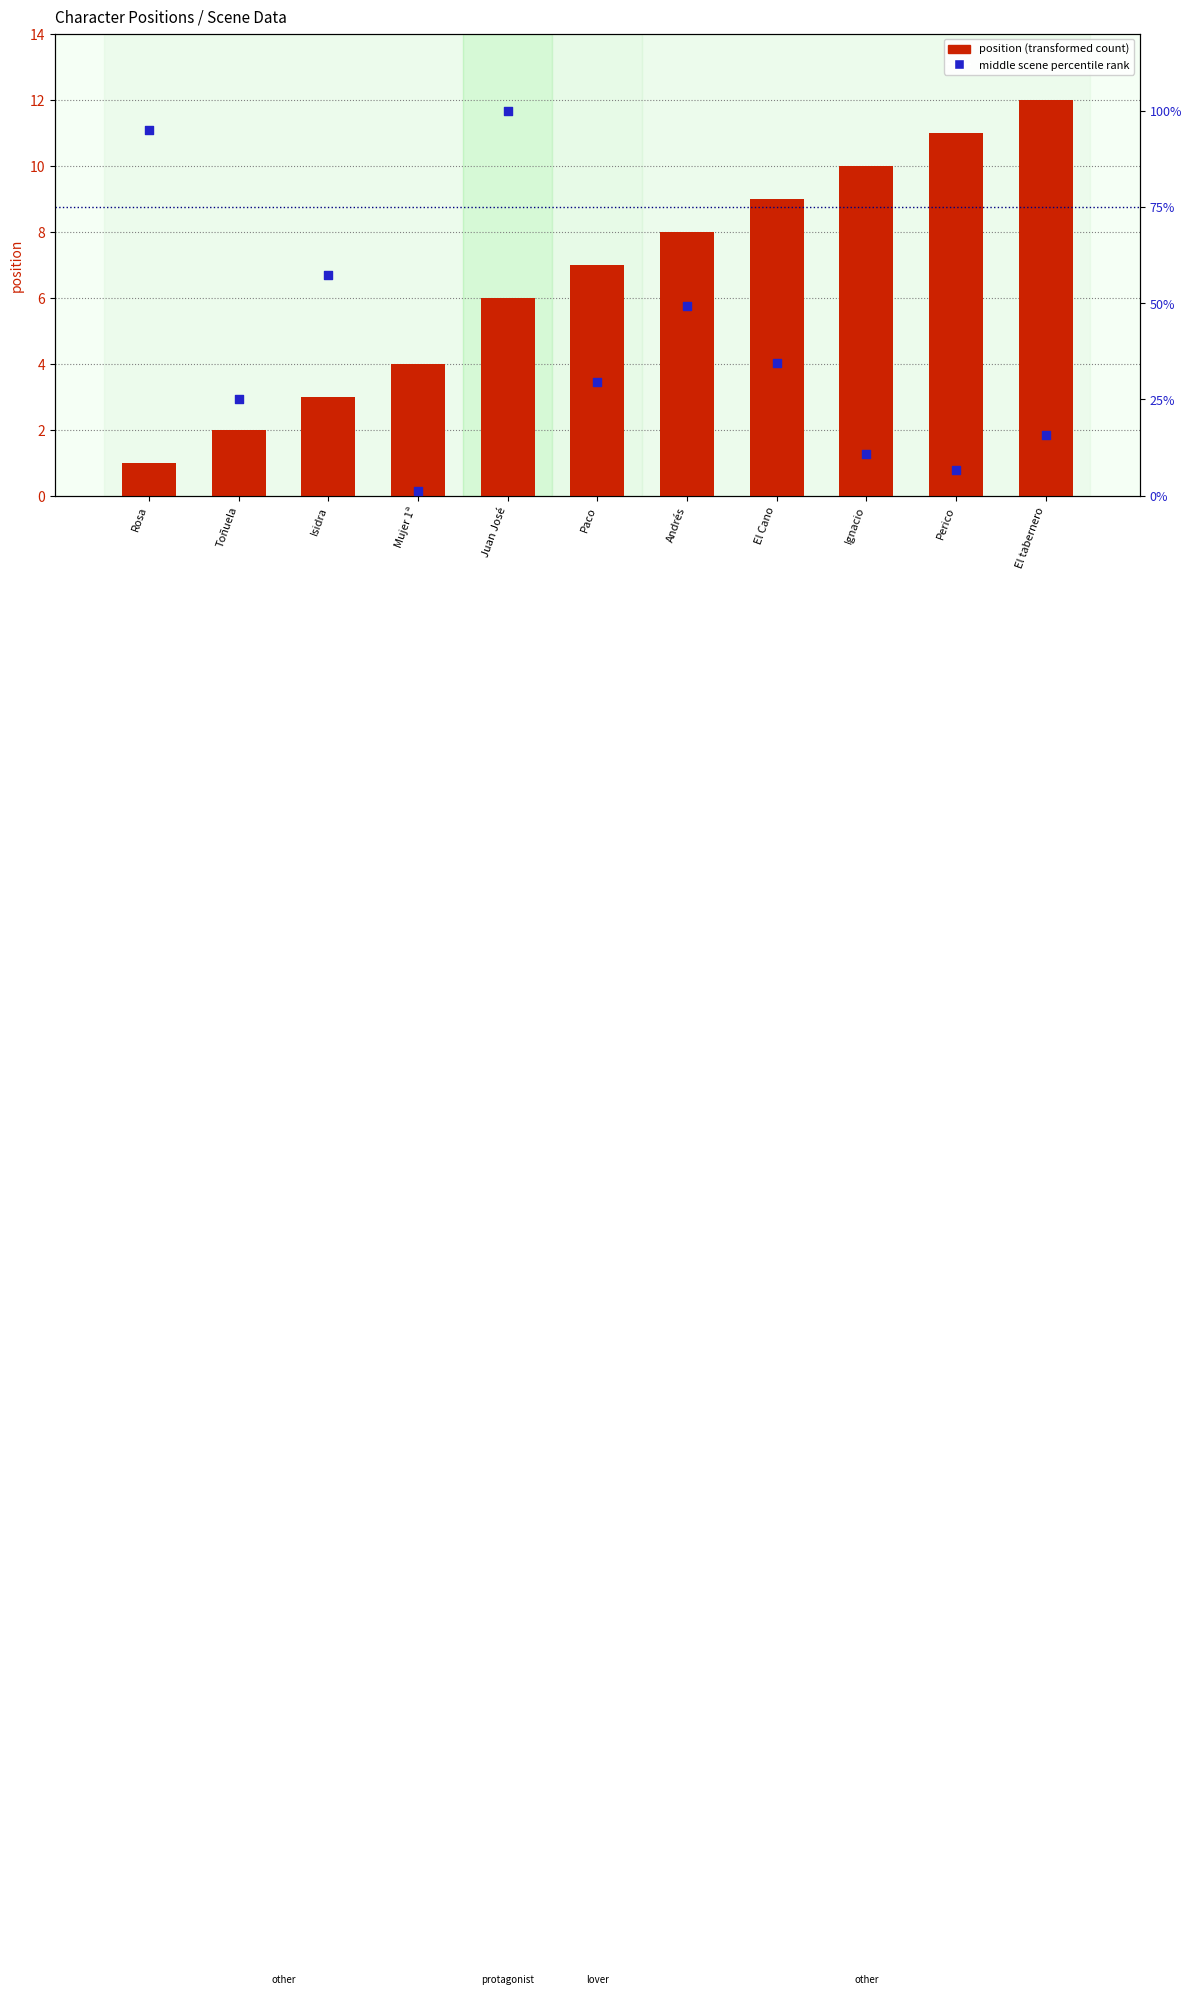

Which series has the widest spread of Y values?

middle scene percentile rank